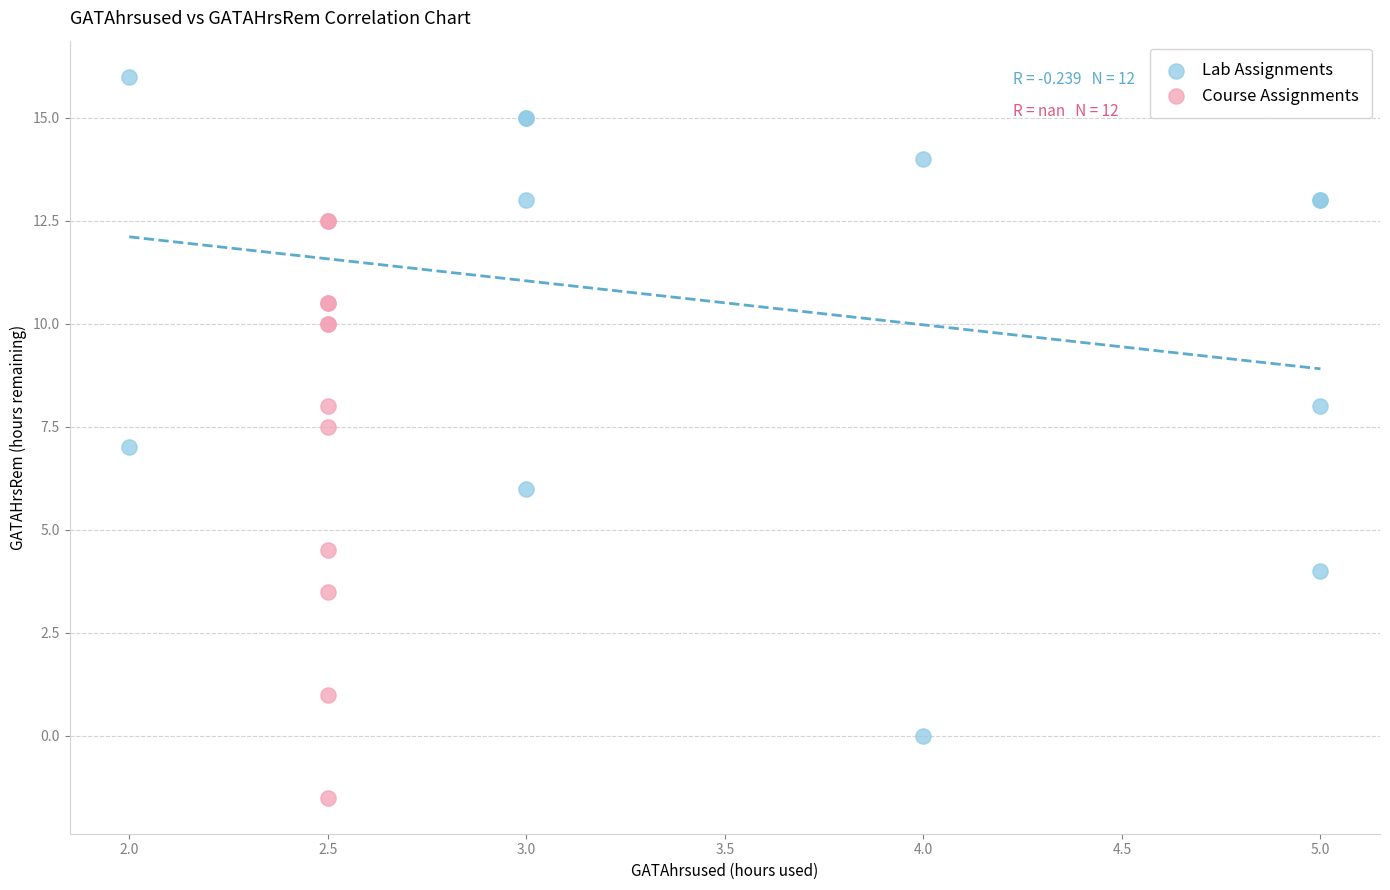

What are all the series names shown in the legend?

Lab Assignments, Course Assignments